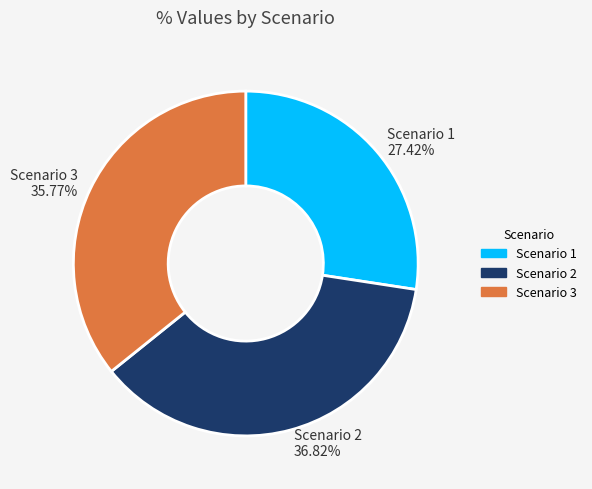

What is the largest slice in the pie chart?

Scenario 2